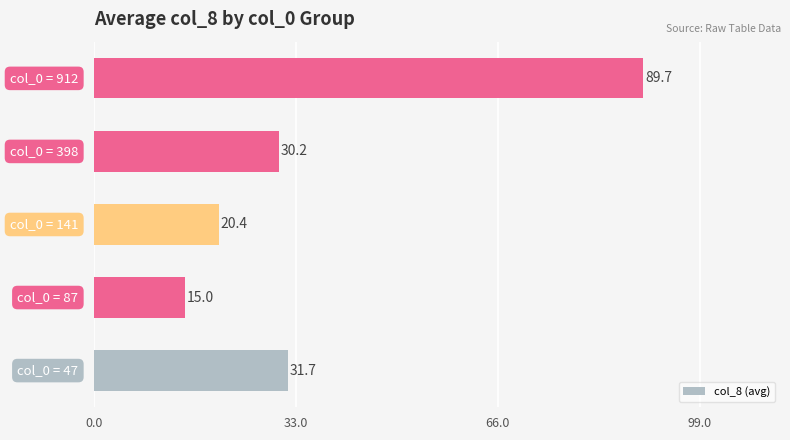

What is the greatest value displayed?

89.7